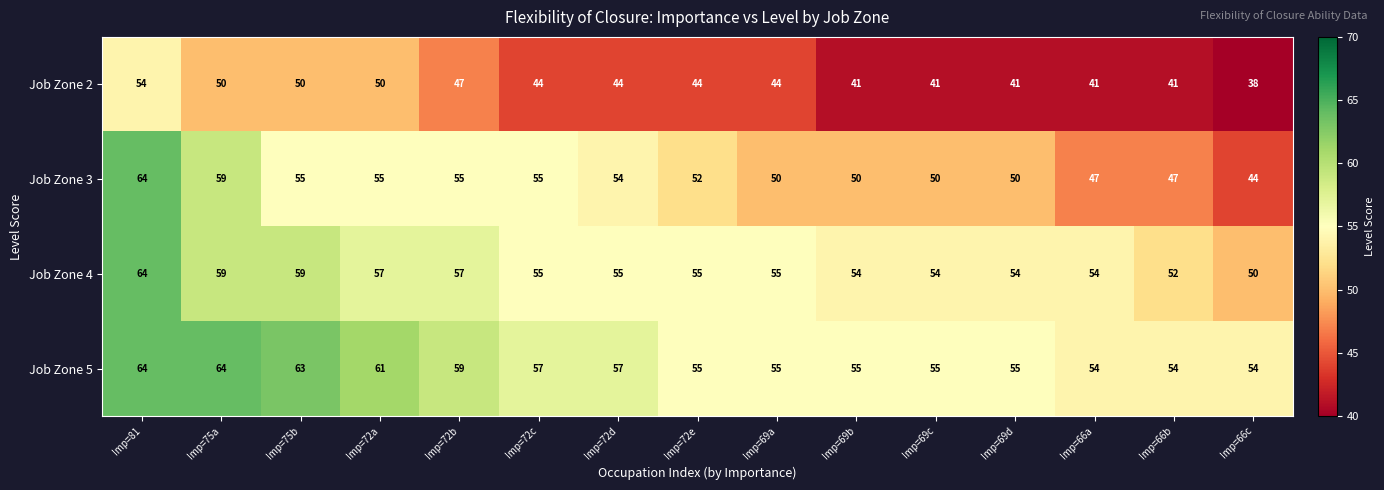

How many categories are shown in the chart?

15